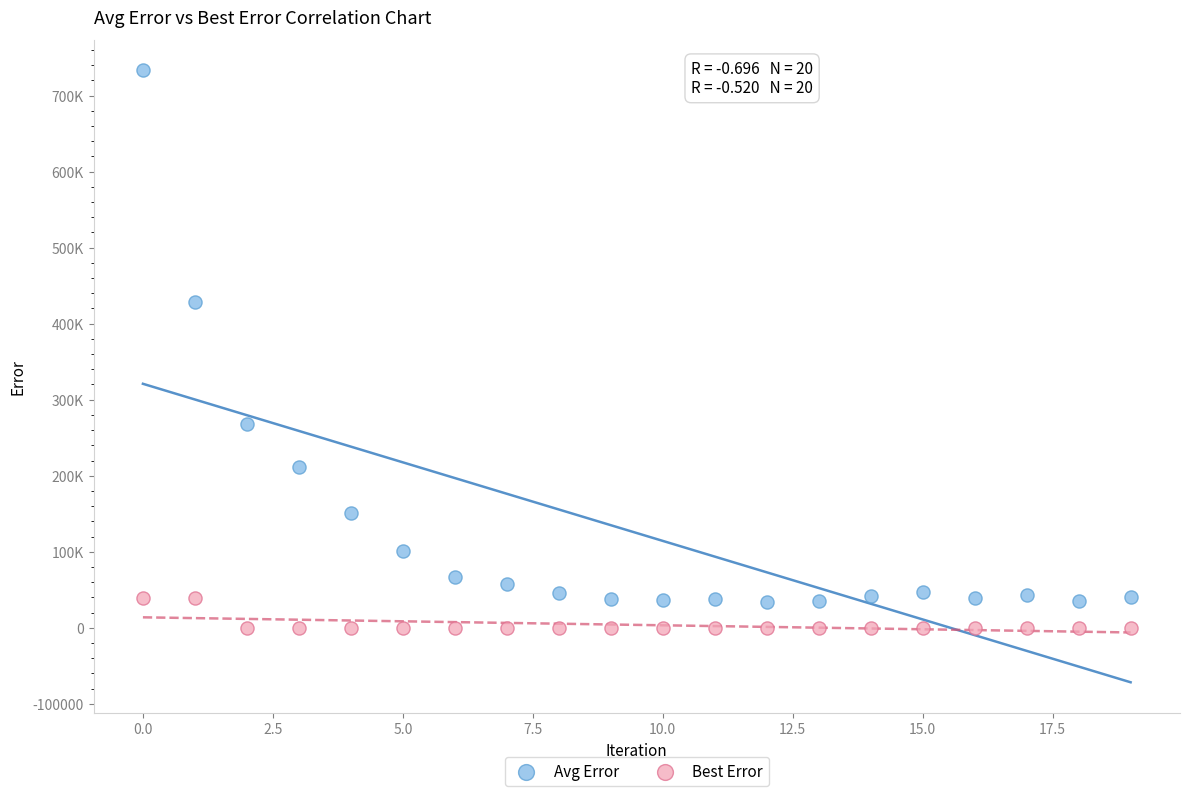

Which series has the widest spread of Y values?

Avg Error